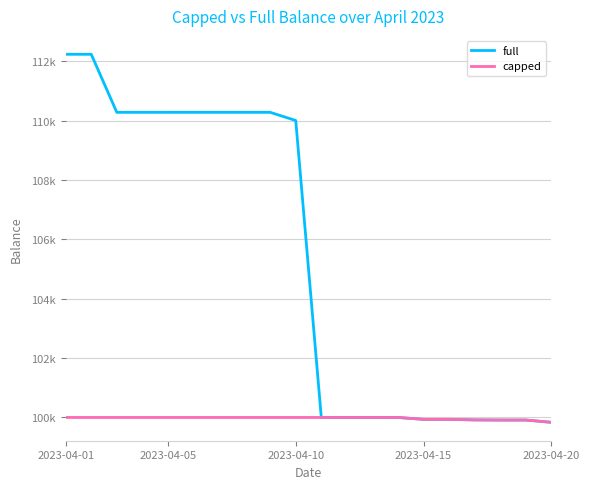

What are all the series names shown in the legend?

full, capped